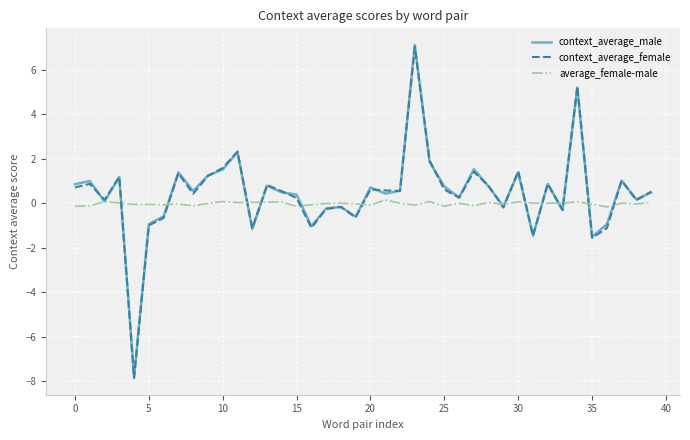

What is the minimum value shown in the chart?

-7.9